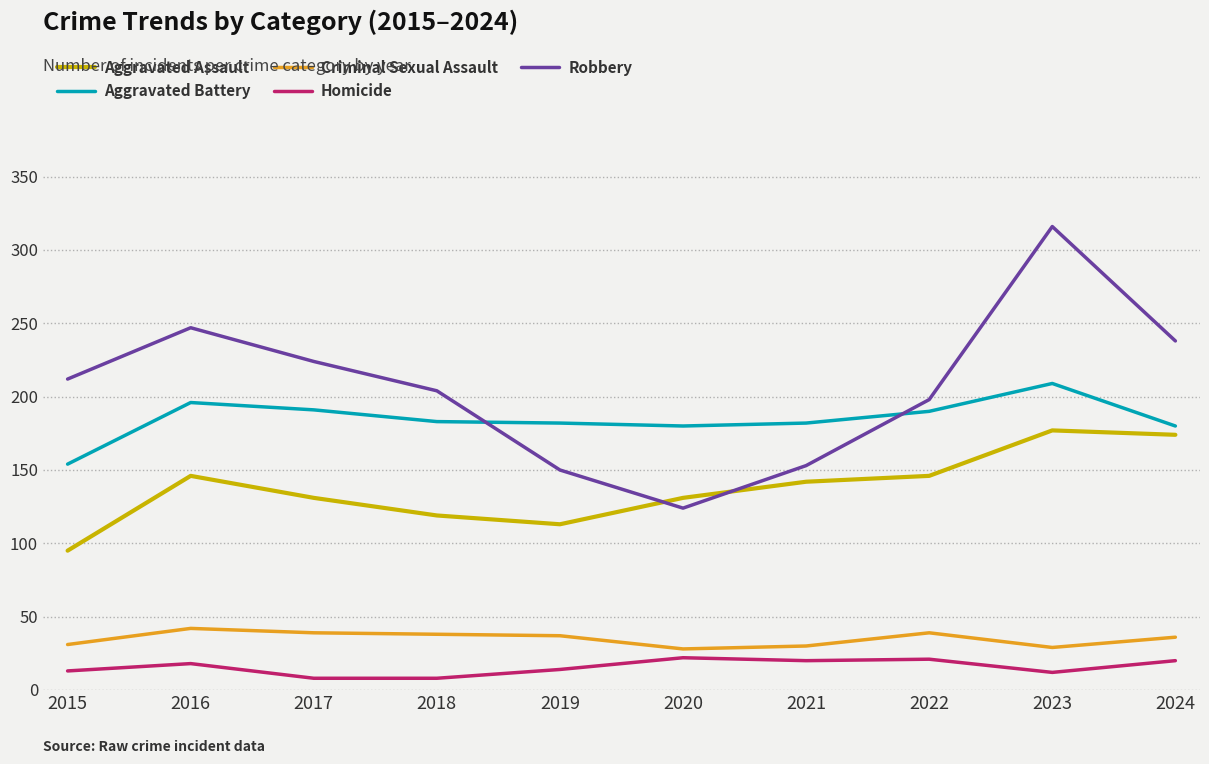

Which series has the widest spread of values?

Robbery